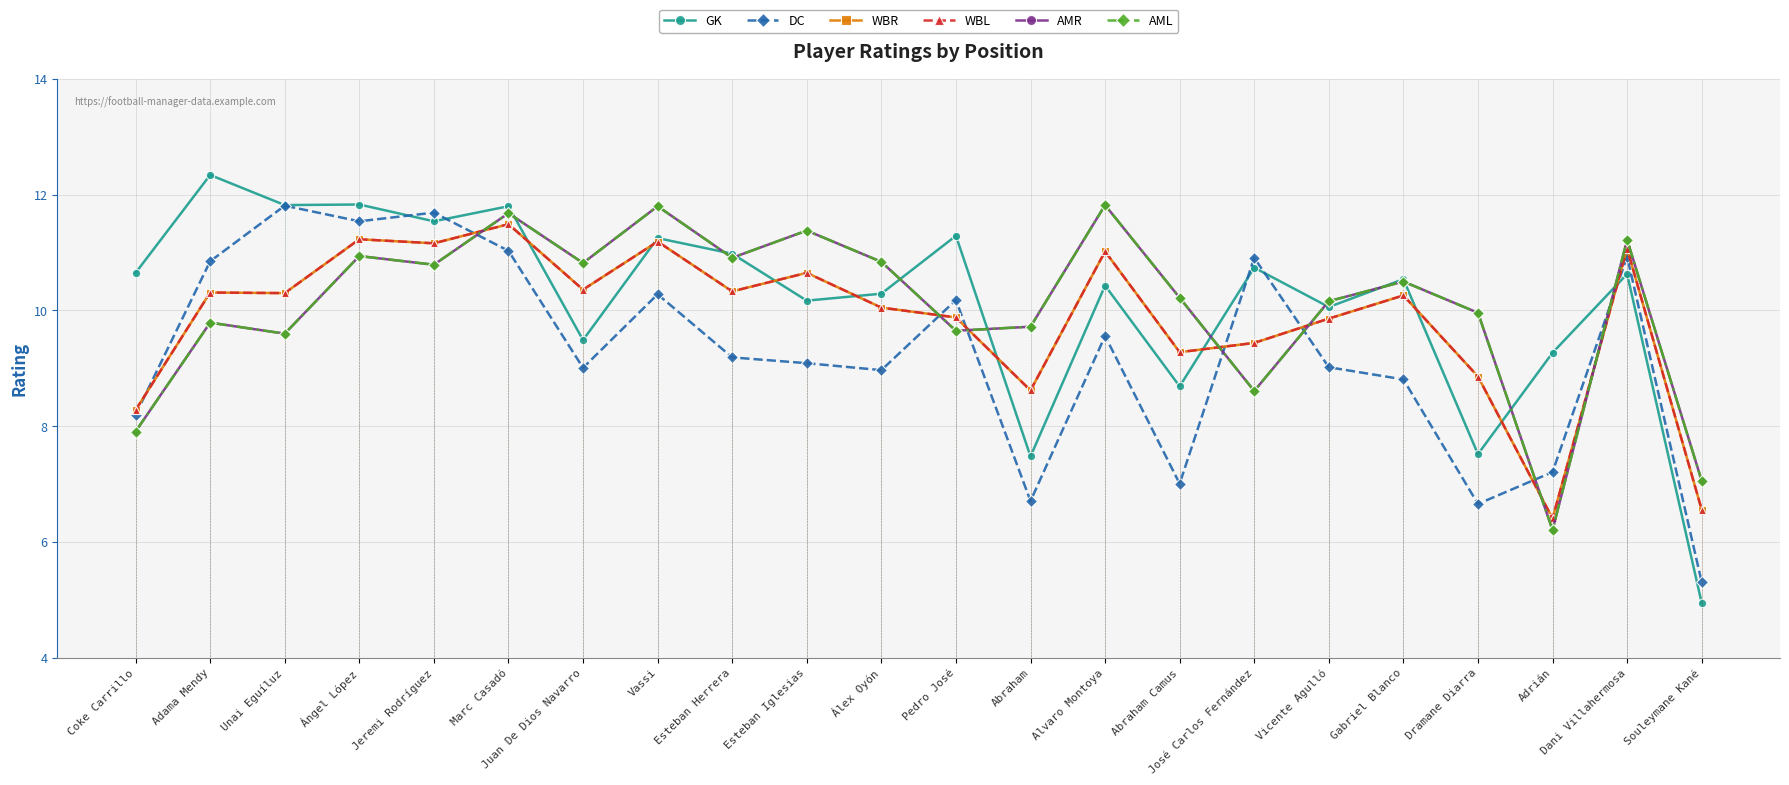

At which category is the sum across all series the highest?

Marc Casadó